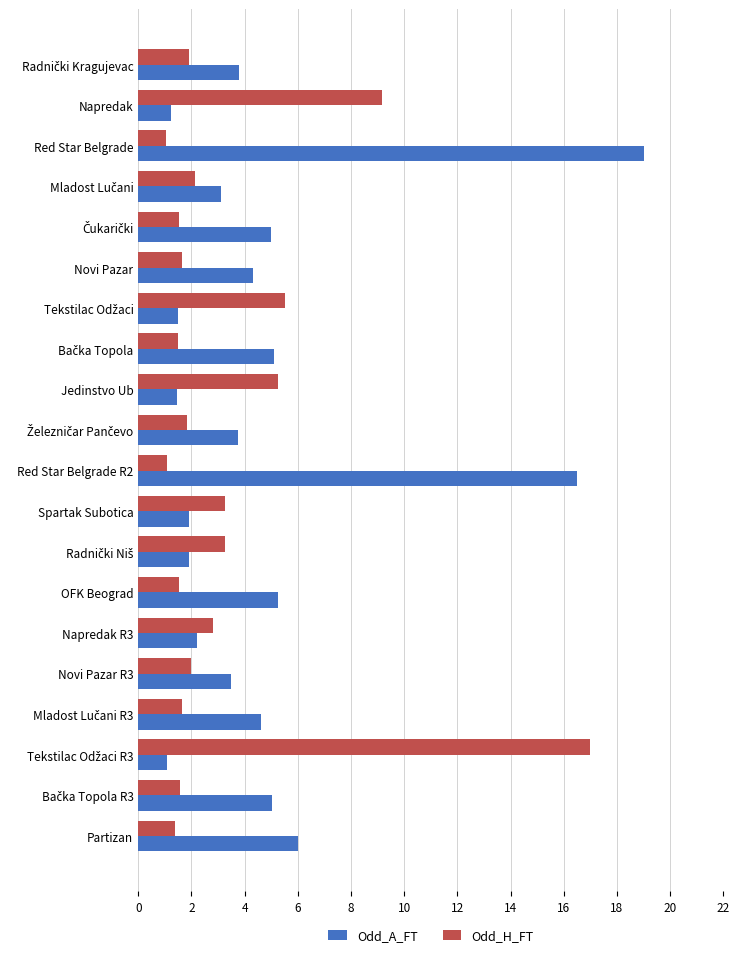

What is the difference between the second highest and minimum values in the Odd_A_FT series?

15.4